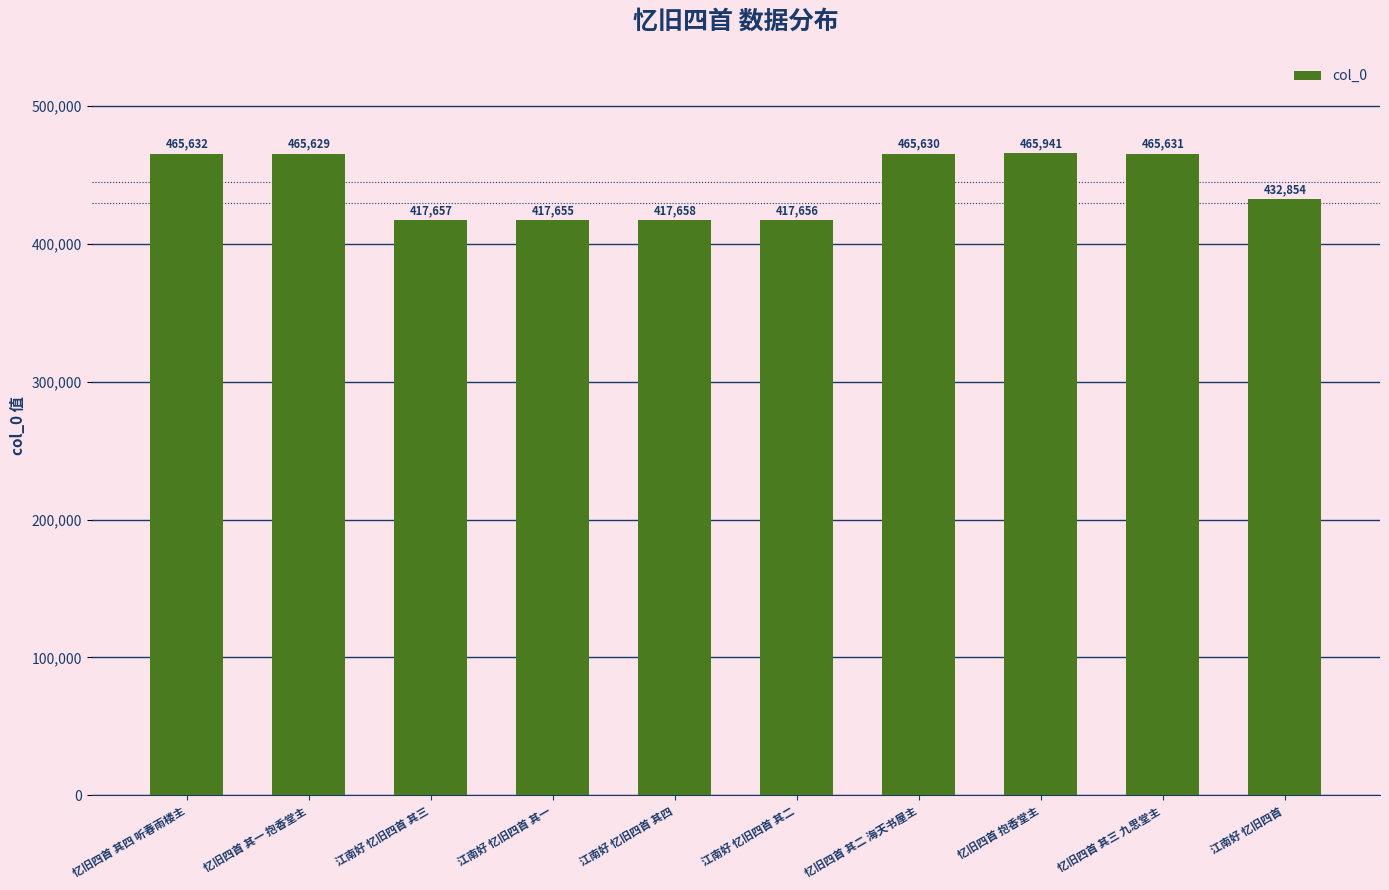

What is the label of the 3rd bar from the right?

忆旧四首 抱香堂主